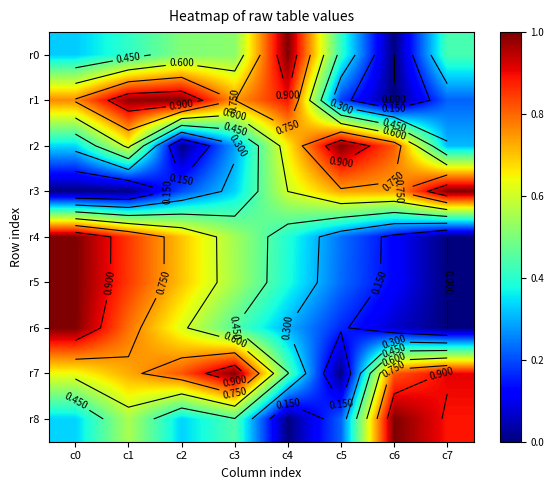

The value of r4 at c1 is 1.1. True or false?

False